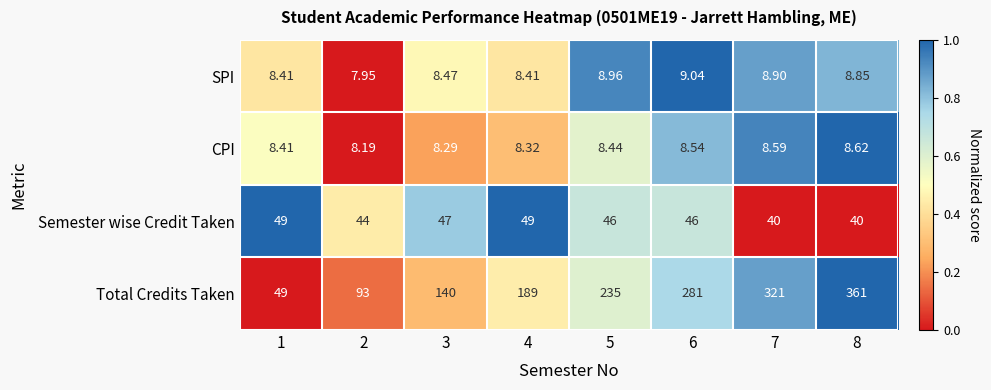

At 3, list the series in order from smallest to largest.

CPI, SPI, Semester wise Credit Taken, Total Credits Taken